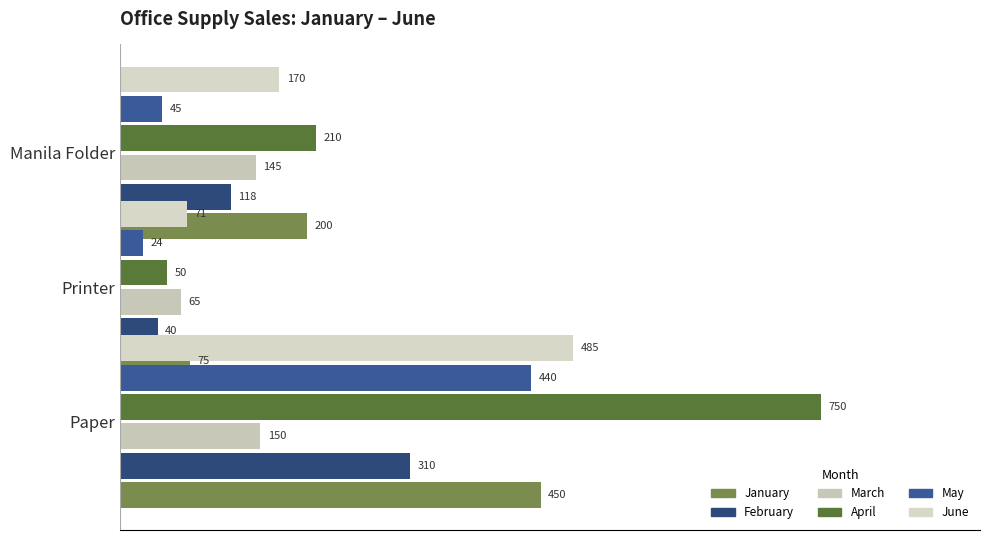

What is the average value of the March series?

120